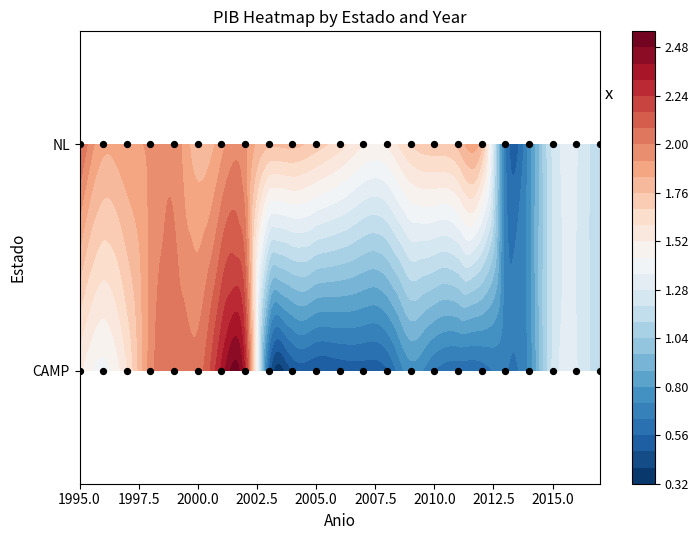

Reading left to right, transcribe all the data shown in this chart.

CAMP: 1995=1.5	1996=1.4	1997=1.6	1998=2.0	1999=2.1	2000=2.0	2001=2.3	2002=2.3	2003=0.5	2004=0.5	2005=0.5	2006=0.5	2007=0.5	2008=0.6	2009=0.8	2010=0.6	2011=0.6	2012=0.6	2013=0.6	2014=0.7	2015=1.2	2016=1.3	2017=1.1
NL: 1995=2.1	1996=1.9	1997=1.9	1998=1.9	1999=2.0	2000=1.8	2001=1.9	2002=1.9	2003=1.8	2004=1.8	2005=1.7	2006=1.6	2007=1.5	2008=1.5	2009=1.7	2010=1.7	2011=1.8	2012=1.0	2013=1.0	2014=1.0	2015=1.0	2016=1.0	2017=1.0